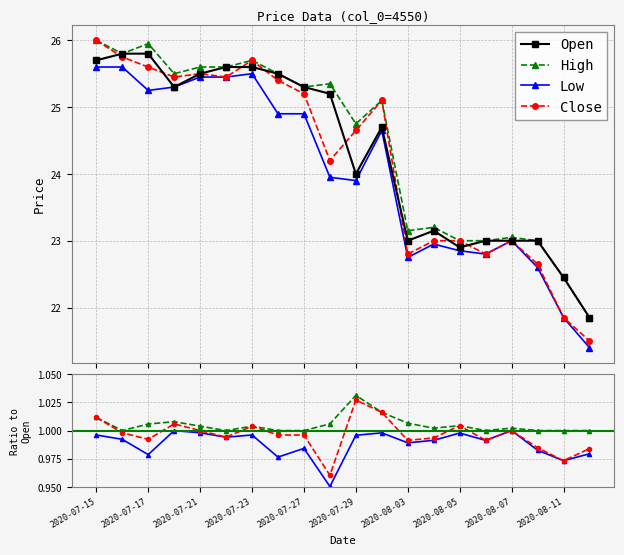

True or false: High and Open intersect in this chart.

False